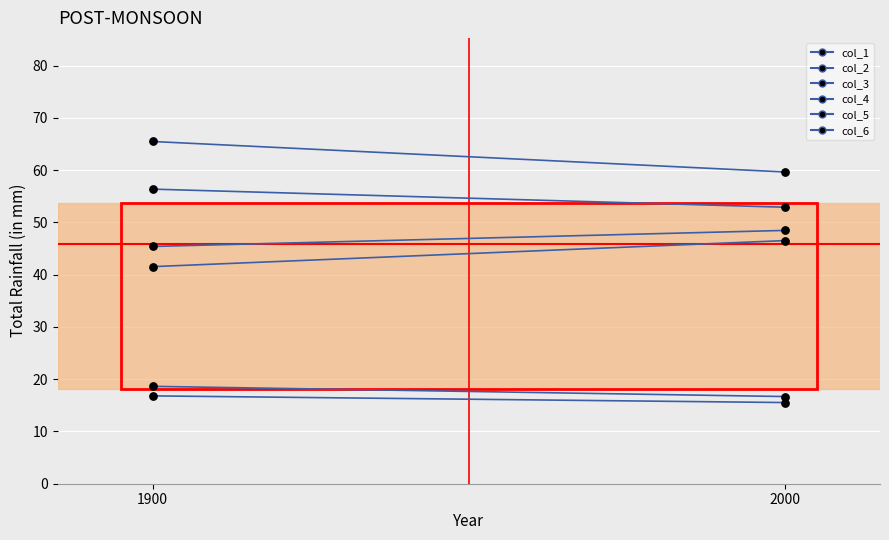

What are all the series names shown in the legend?

col_1, col_2, col_3, col_4, col_5, col_6